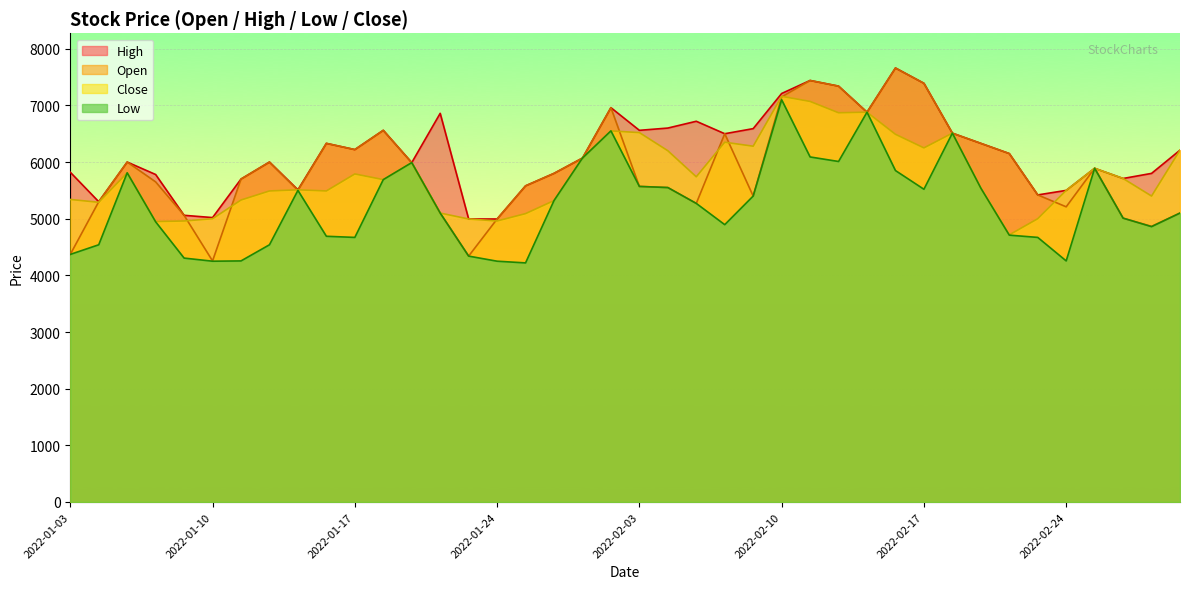

Reading right to left, list all the values displayed in this chart.

Open: 2022-03-03=5100	2022-03-02=4865	2022-02-28=5010	2022-02-25=5890	2022-02-24=5210	2022-02-23=5420	2022-02-22=6150	2022-02-21=6330	2022-02-18=6510	2022-02-17=7390	2022-02-16=7660	2022-02-15=6880	2022-02-14=7340	2022-02-11=7440	2022-02-10=7150	2022-02-09=5400	2022-02-08=6500	2022-02-07=5270	2022-02-04=5550	2022-02-03=5570	2022-01-28=6960	2022-01-27=6070	2022-01-26=5800	2022-01-25=5580	2022-01-24=4995	2022-01-21=4340	2022-01-20=5100	2022-01-19=5990	2022-01-18=6560	2022-01-17=6220	2022-01-14=6330	2022-01-13=5500	2022-01-12=6000	2022-01-11=5700	2022-01-10=4255	2022-01-07=5060	2022-01-06=5650	2022-01-05=6000	2022-01-04=5300	2022-01-03=4370
Low: 2022-03-03=5100	2022-03-02=4860	2022-02-28=5010	2022-02-25=5890	2022-02-24=4255	2022-02-23=4670	2022-02-22=4710	2022-02-21=5540	2022-02-18=6510	2022-02-17=5520	2022-02-16=5850	2022-02-15=6880	2022-02-14=6010	2022-02-11=6090	2022-02-10=7100	2022-02-09=5400	2022-02-08=4895	2022-02-07=5270	2022-02-04=5550	2022-02-03=5570	2022-01-28=6550	2022-01-27=6070	2022-01-26=5320	2022-01-25=4220	2022-01-24=4250	2022-01-21=4340	2022-01-20=5100	2022-01-19=5990	2022-01-18=5690	2022-01-17=4670	2022-01-14=4690	2022-01-13=5500	2022-01-12=4540	2022-01-11=4255	2022-01-10=4250	2022-01-07=4305	2022-01-06=4945	2022-01-05=5810	2022-01-04=4540	2022-01-03=4370
High: 2022-03-03=6210	2022-03-02=5800	2022-02-28=5710	2022-02-25=5890	2022-02-24=5500	2022-02-23=5420	2022-02-22=6150	2022-02-21=6330	2022-02-18=6510	2022-02-17=7390	2022-02-16=7660	2022-02-15=6880	2022-02-14=7340	2022-02-11=7440	2022-02-10=7210	2022-02-09=6590	2022-02-08=6500	2022-02-07=6720	2022-02-04=6600	2022-02-03=6560	2022-01-28=6960	2022-01-27=6070	2022-01-26=5800	2022-01-25=5580	2022-01-24=4995	2022-01-21=4995	2022-01-20=6860	2022-01-19=5990	2022-01-18=6560	2022-01-17=6220	2022-01-14=6330	2022-01-13=5510	2022-01-12=6000	2022-01-11=5700	2022-01-10=5020	2022-01-07=5060	2022-01-06=5780	2022-01-05=6000	2022-01-04=5300	2022-01-03=5820
Close: 2022-03-03=6210	2022-03-02=5400	2022-02-28=5710	2022-02-25=5890	2022-02-24=5500	2022-02-23=5000	2022-02-22=4715	2022-02-21=5540	2022-02-18=6510	2022-02-17=6250	2022-02-16=6490	2022-02-15=6880	2022-02-14=6870	2022-02-11=7070	2022-02-10=7160	2022-02-09=6280	2022-02-08=6350	2022-02-07=5740	2022-02-04=6200	2022-02-03=6520	2022-01-28=6550	2022-01-27=6070	2022-01-26=5320	2022-01-25=5090	2022-01-24=4960	2022-01-21=4995	2022-01-20=5100	2022-01-19=5990	2022-01-18=5690	2022-01-17=5790	2022-01-14=5490	2022-01-13=5510	2022-01-12=5490	2022-01-11=5330	2022-01-10=5000	2022-01-07=4960	2022-01-06=4950	2022-01-05=5810	2022-01-04=5290	2022-01-03=5340